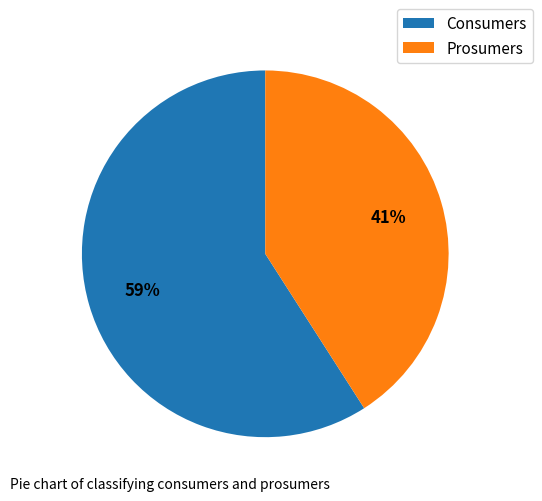

How many slices are in this pie chart?

2